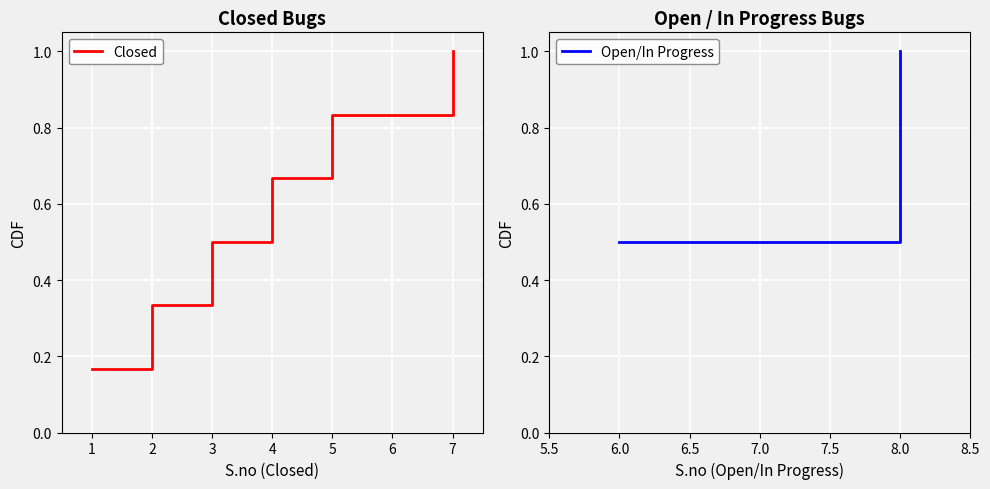

List the labels in order of value, smallest first.

1, 2, 3, 4, 5, 7